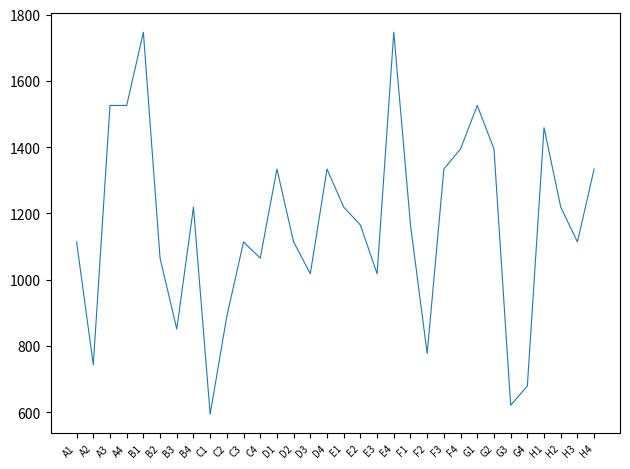

The value at A2 is 1268. True or false?

False